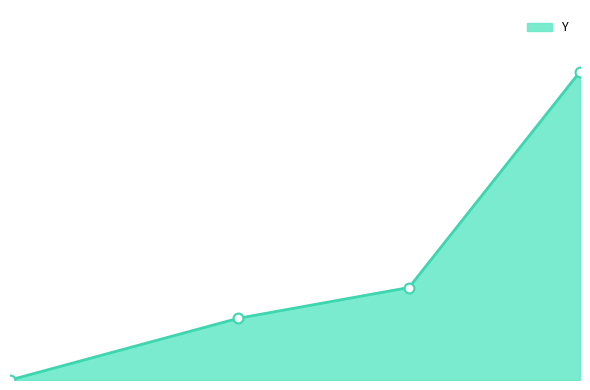

Does the chart have visible grid lines?

No